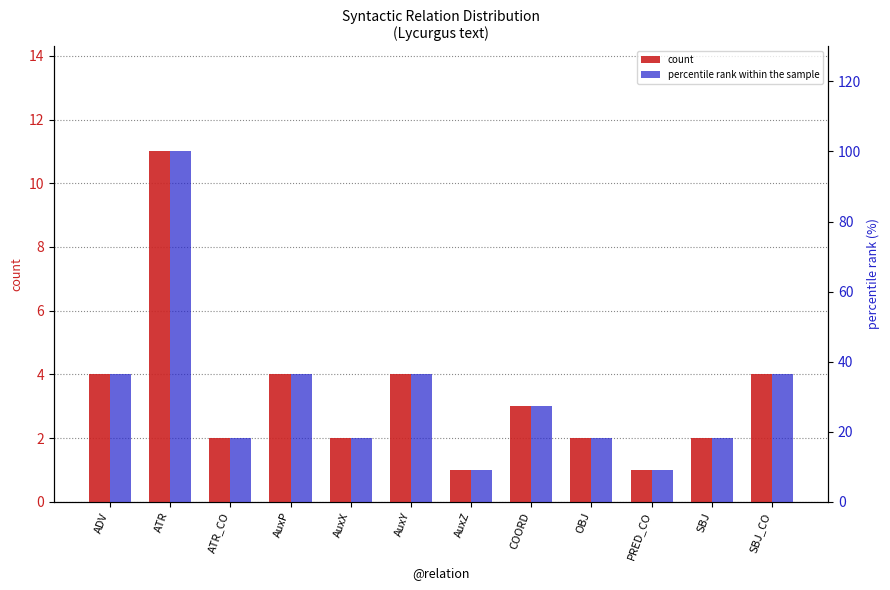

Which series has the largest total across all categories?

percentile rank within the sample